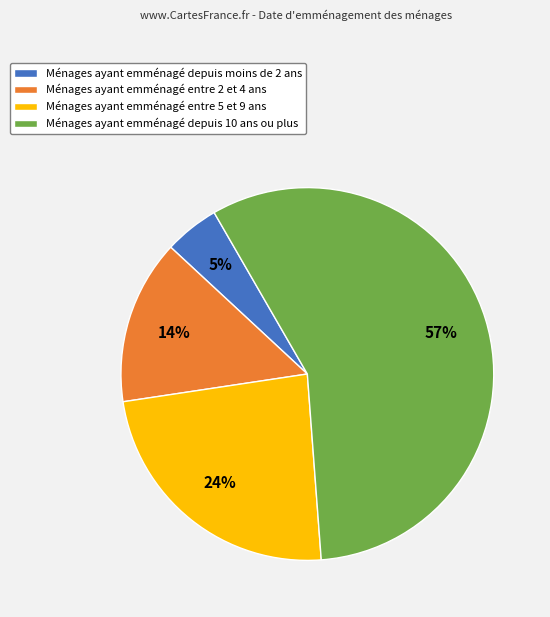

To the nearest percent, what portion does Ménages ayant emménagé entre 2 et 4 ans represent?

14%